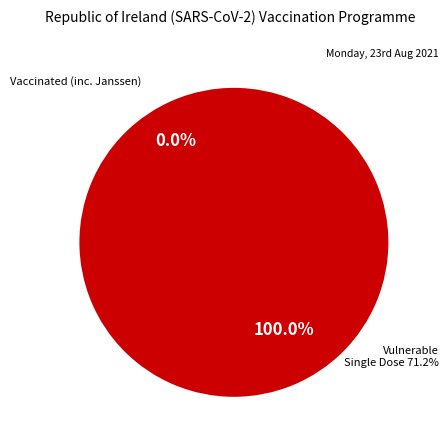

What percentage is NOT represented by item01?

100.0%